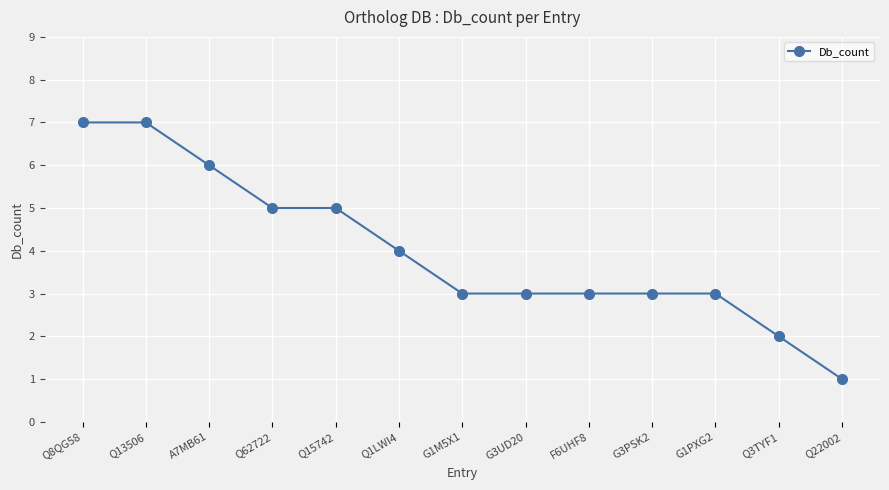

What is the difference between the values at G1PXG2 and Q1LWI4?

1